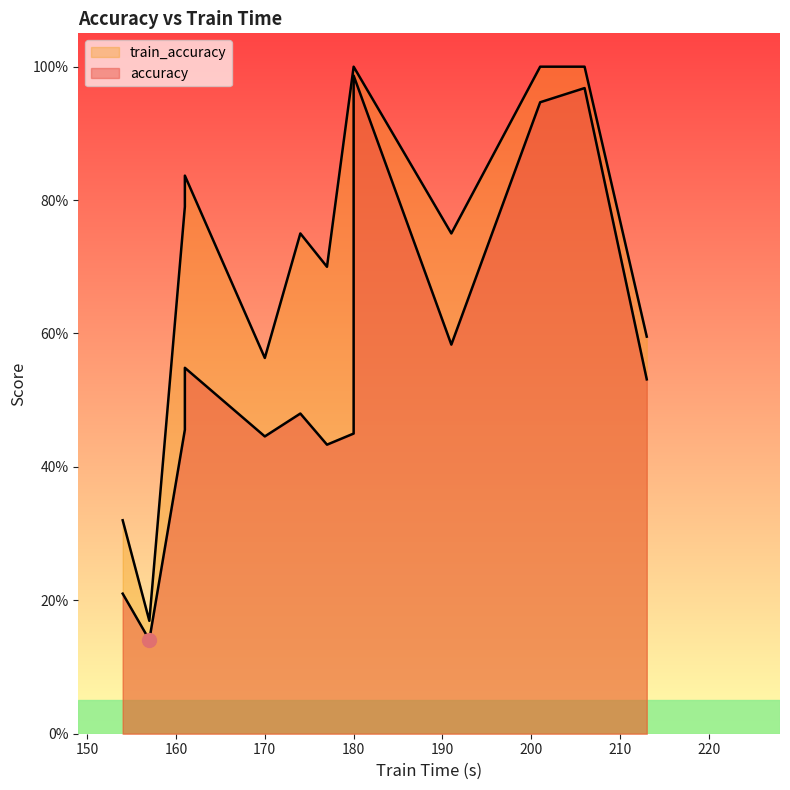

Which category has the lowest value in the accuracy series?

157